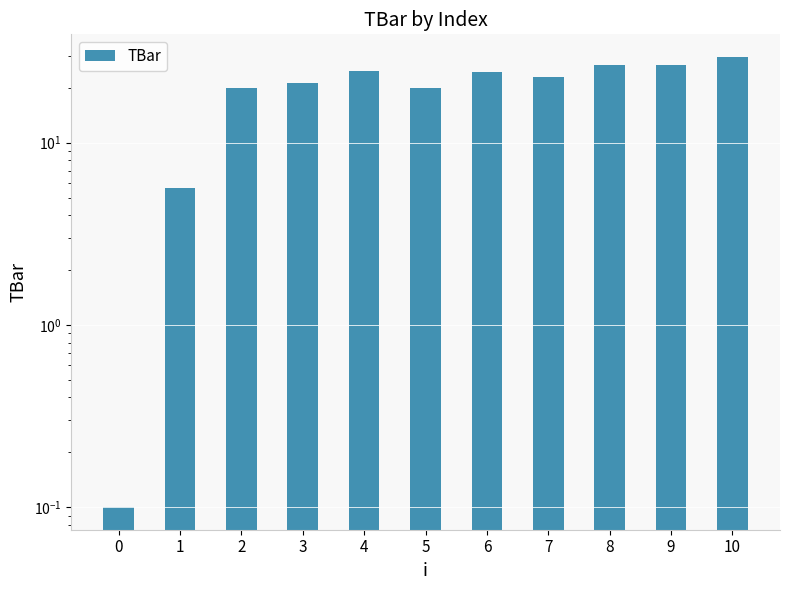

What is the difference between the second highest and second lowest values?

21.2